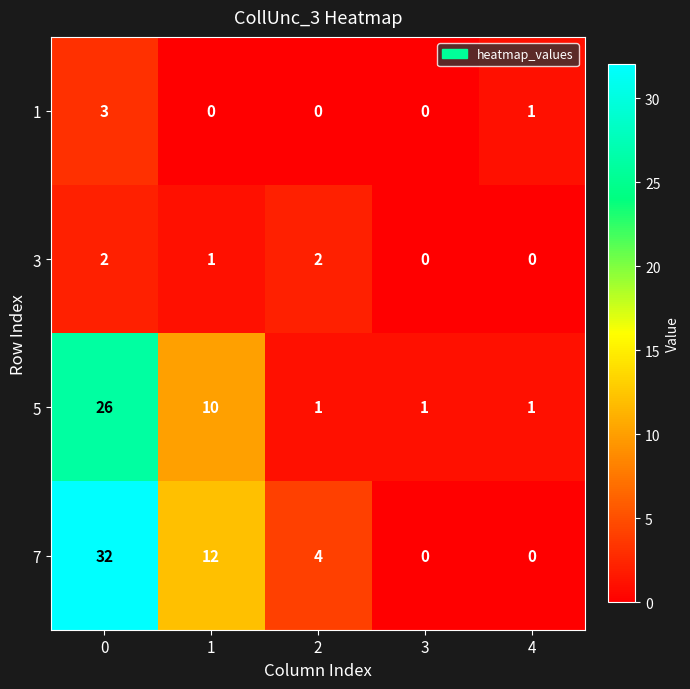

Count the number of categories in the chart.

5